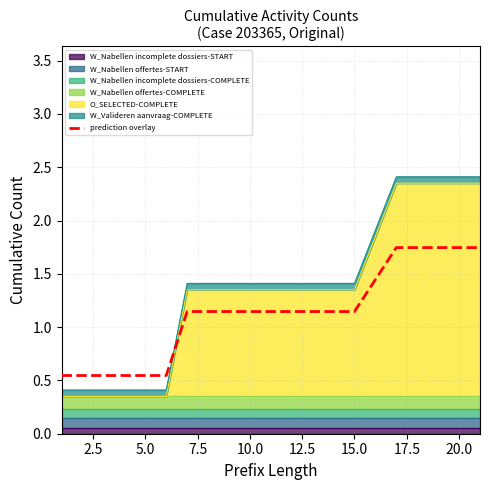

How many lines are shown in the chart?

1